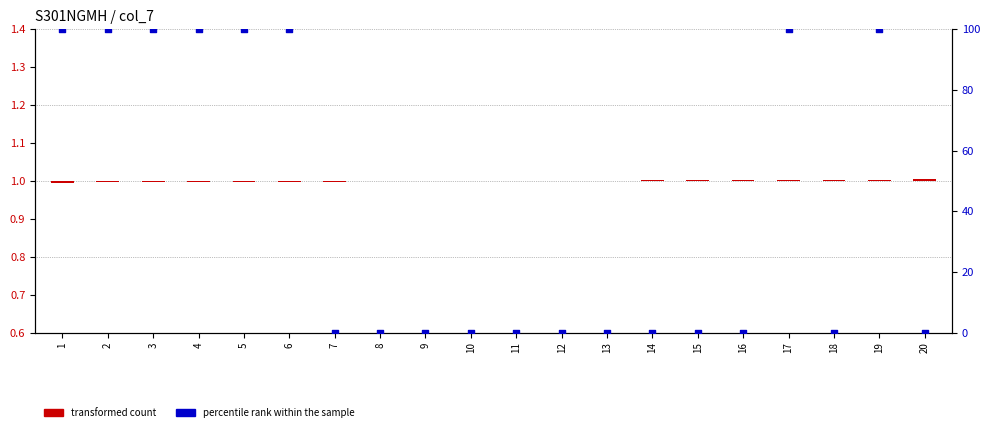

At how many categories does at least one series exceed 23?

8